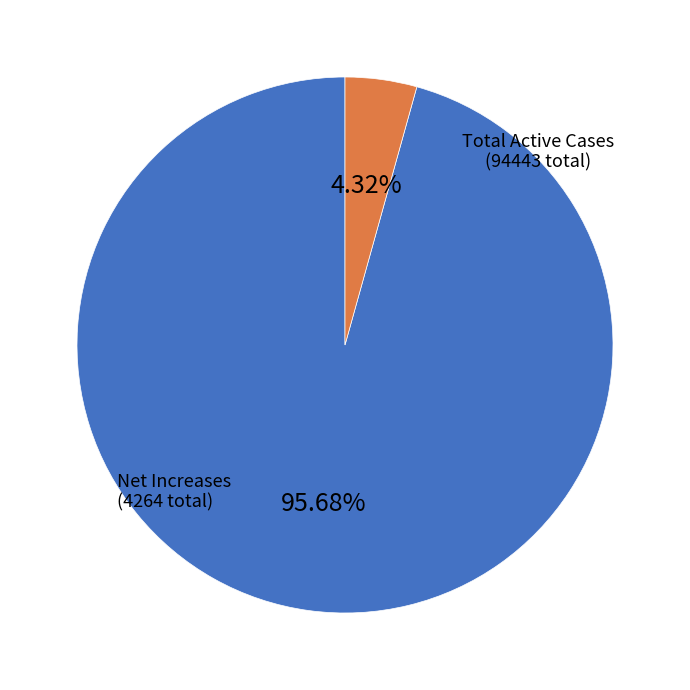

Between Total Active Cases and Net Increases, which is larger?

Total Active Cases